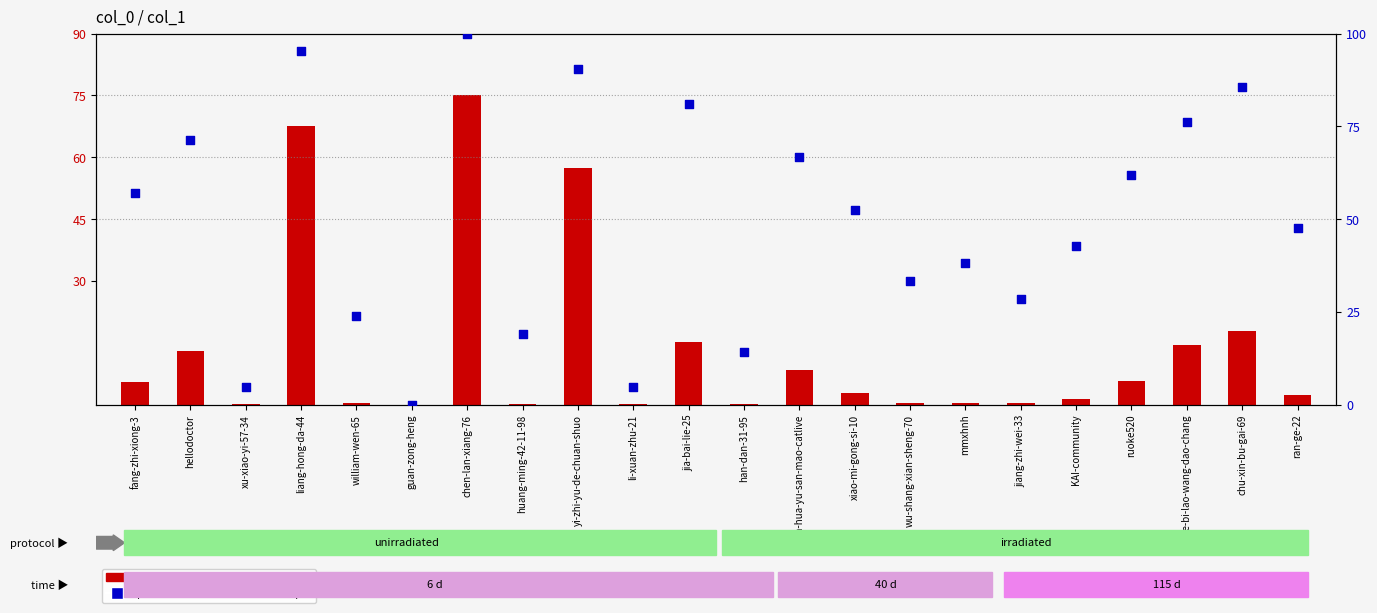

Is the value of percentile rank within the sample at guan-zong-heng greater than the value of count at william-wen-65?

No